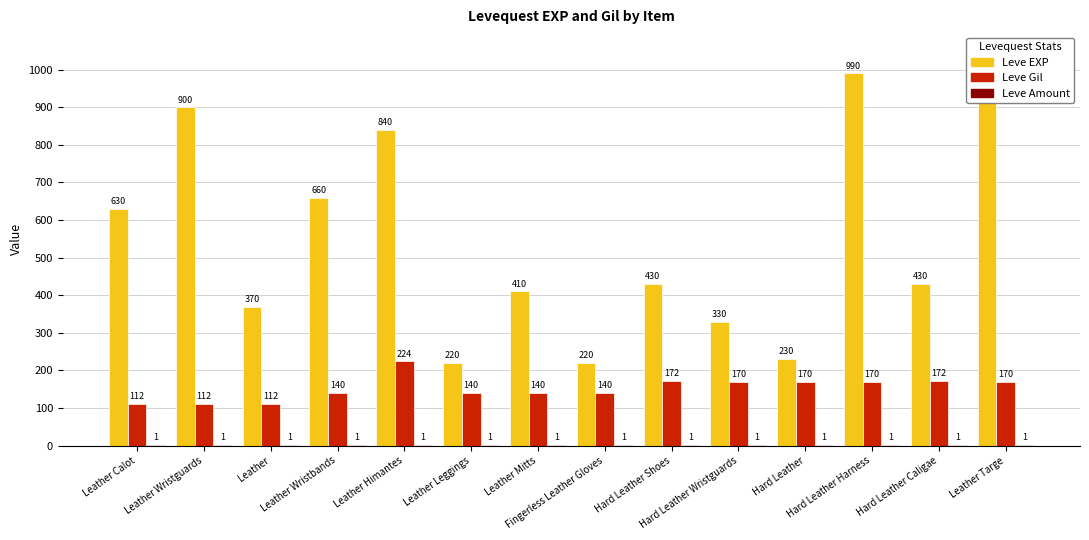

What is the average value of the Leve Amount series?

1